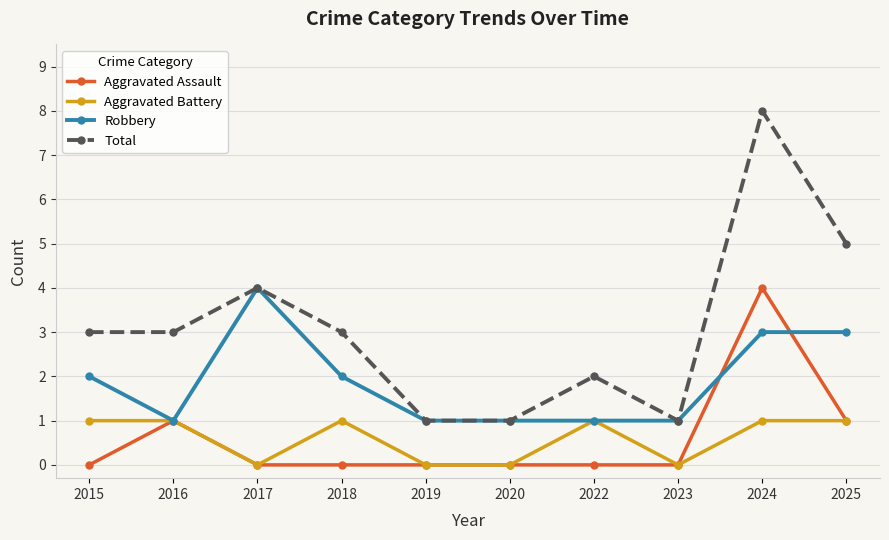

True or false: Aggravated Assault and Total intersect in this chart.

False